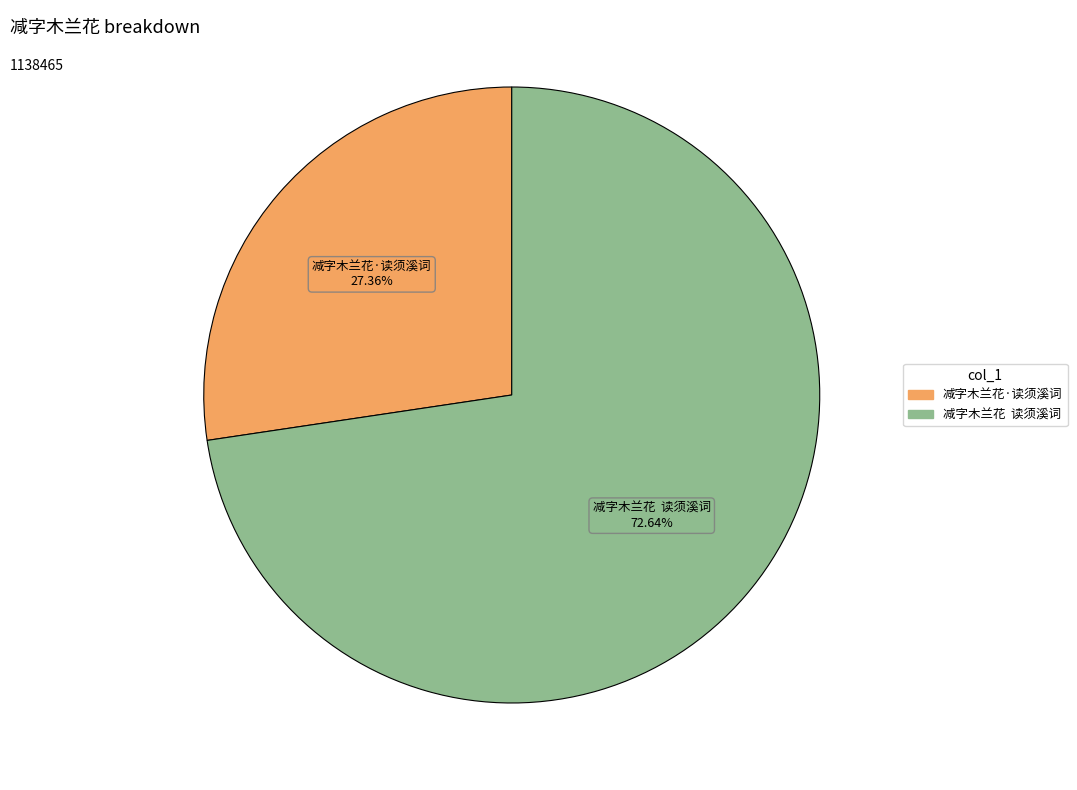

Combined, do 减字木兰花·读须溪词 and 减字木兰花 读须溪词 account for over 50%?

Yes